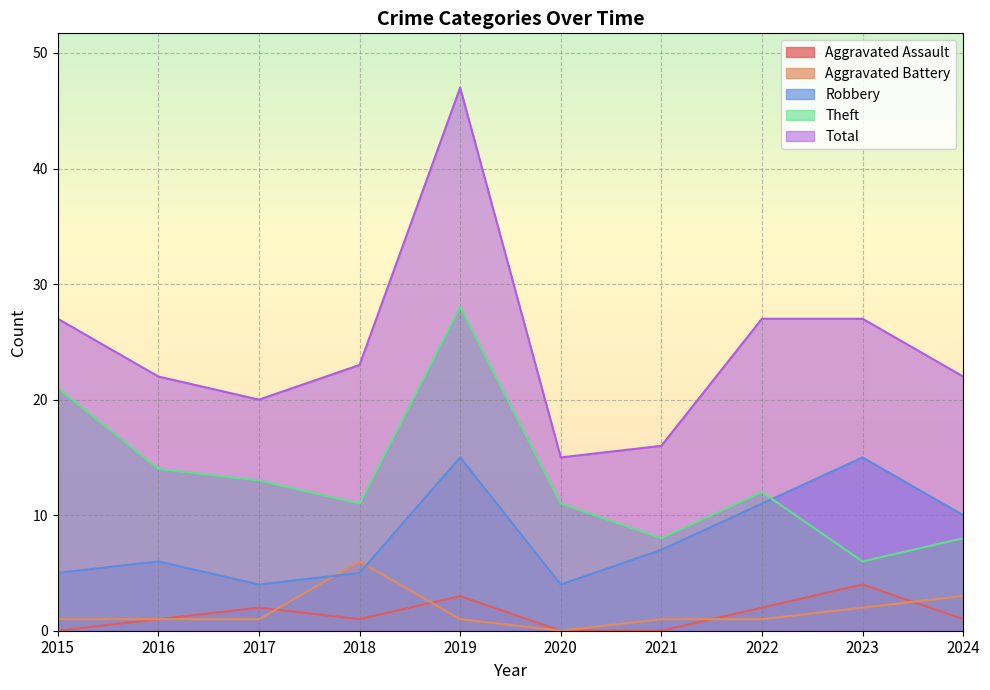

How many interior local peaks does the Aggravated Battery series have?

1